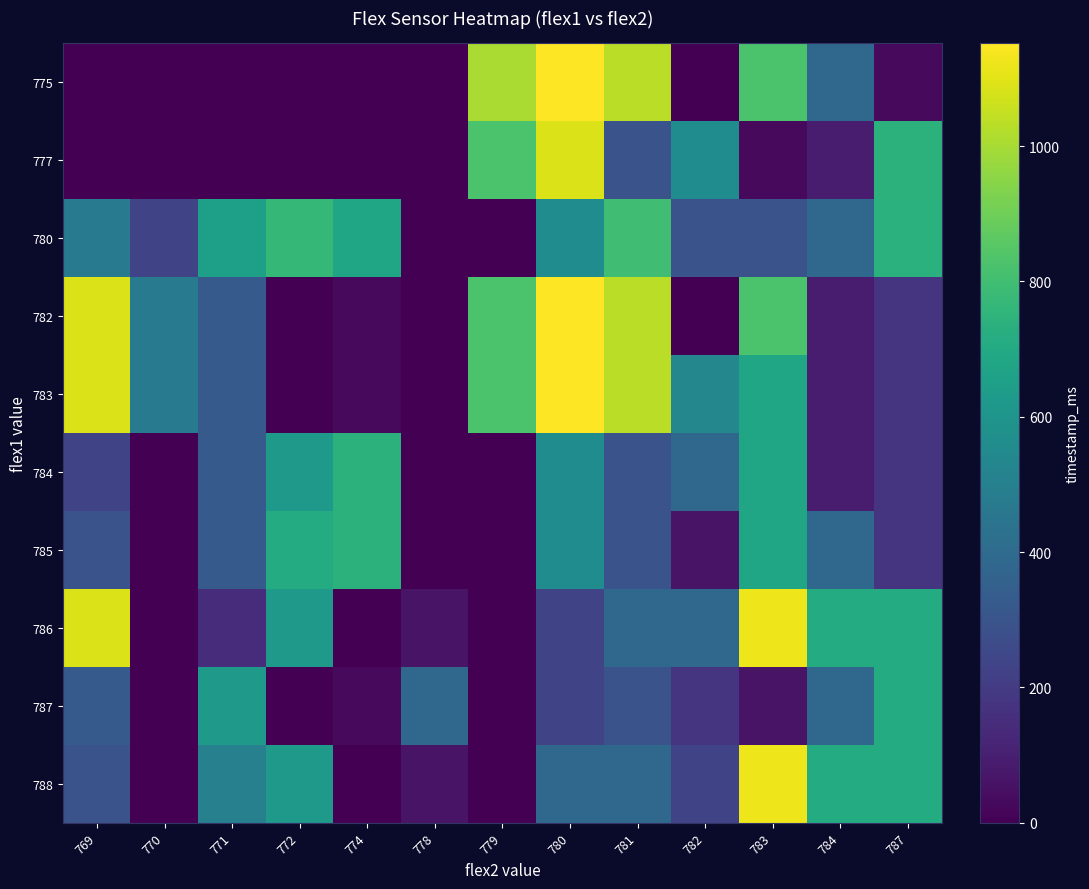

Rank the series at 772 from highest to lowest value.

780, 785, 784, 786, 788, 775, 777, 782, 783, 787